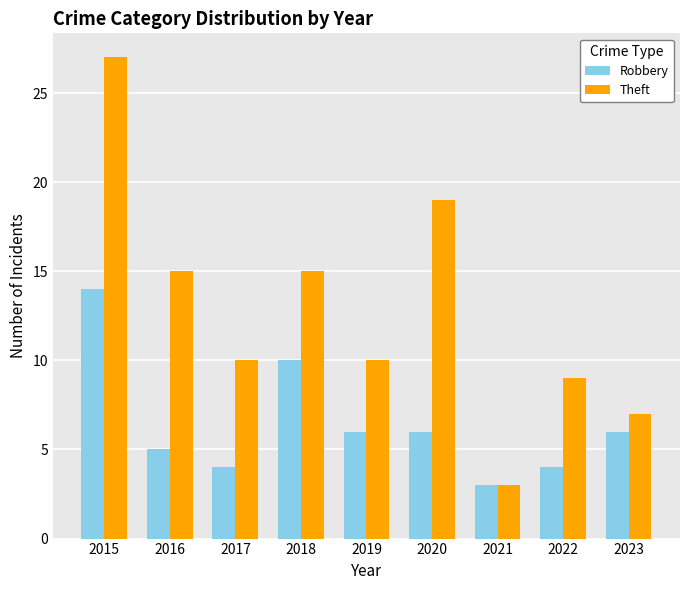

The Theft series shows 11 at 2023. True or false?

False